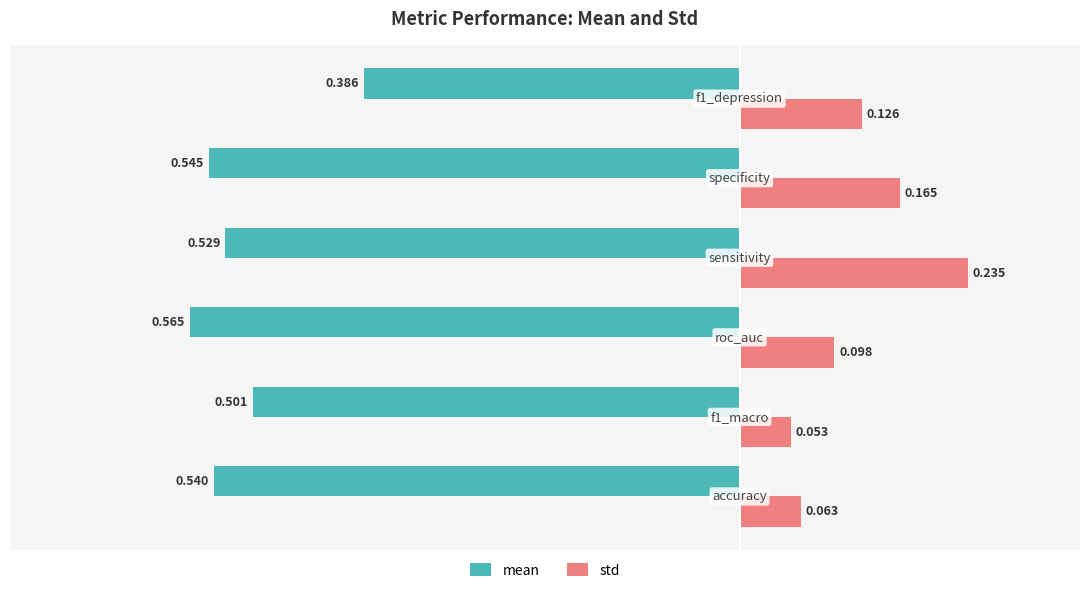

Which series has the largest range (max minus min)?

std